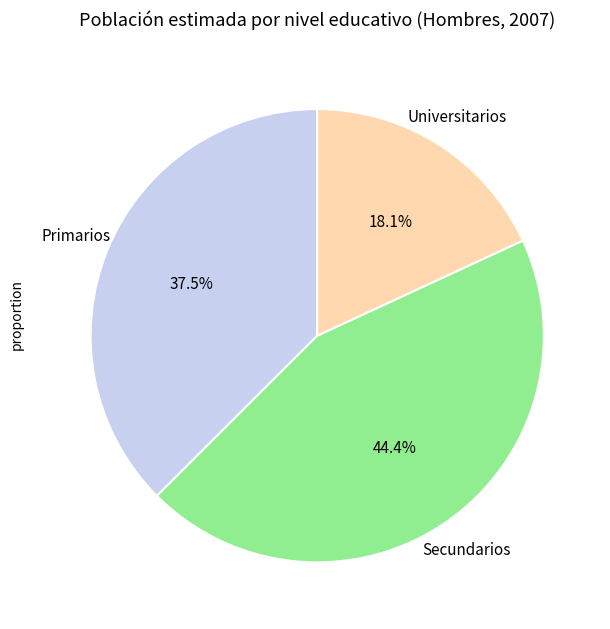

Does any single category account for the majority?

No